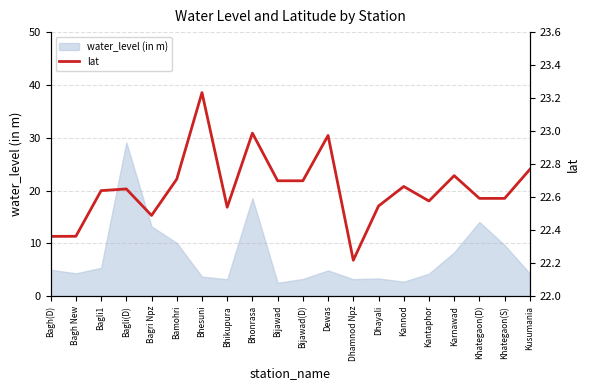

Reading left to right, what are all the values shown in this chart?

22.4	22.4	22.6	22.6	22.5	22.7	23.2	22.5	23.0	22.7	22.7	23.0	22.2	22.5	22.7	22.6	22.7	22.6	22.6	22.8